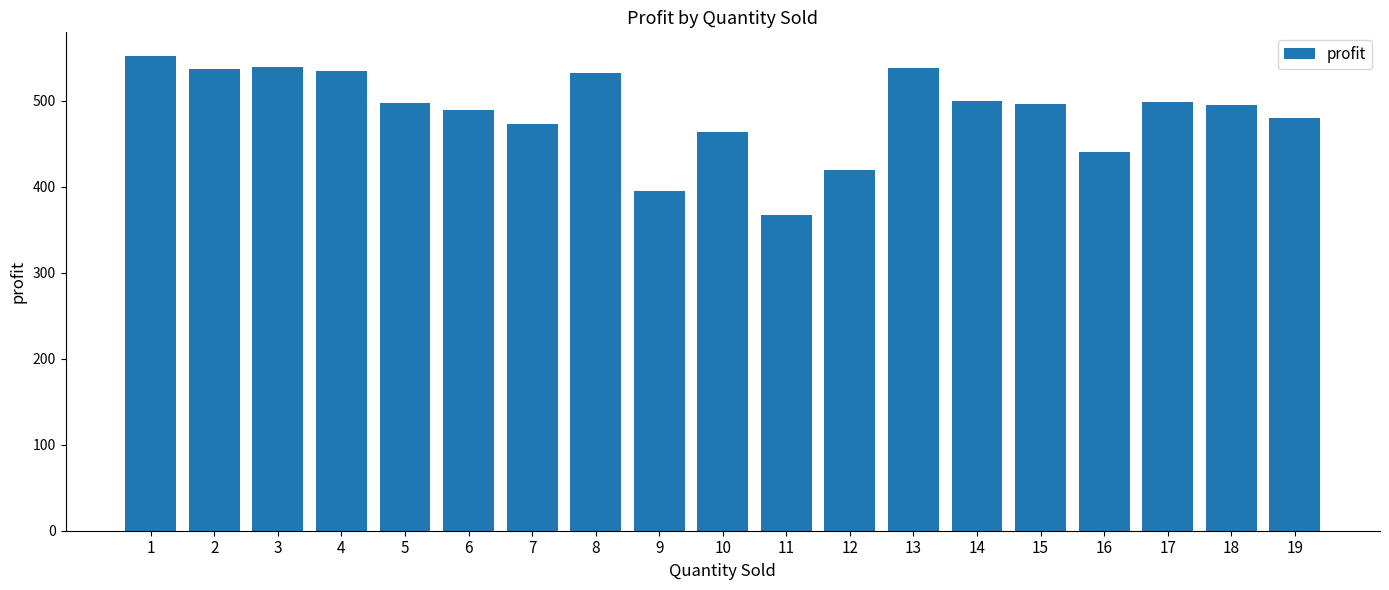

Between 19 and 10, which is larger?

19